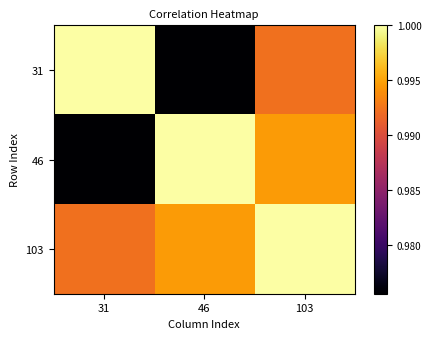

Which has a higher value, 103 or 46?

103